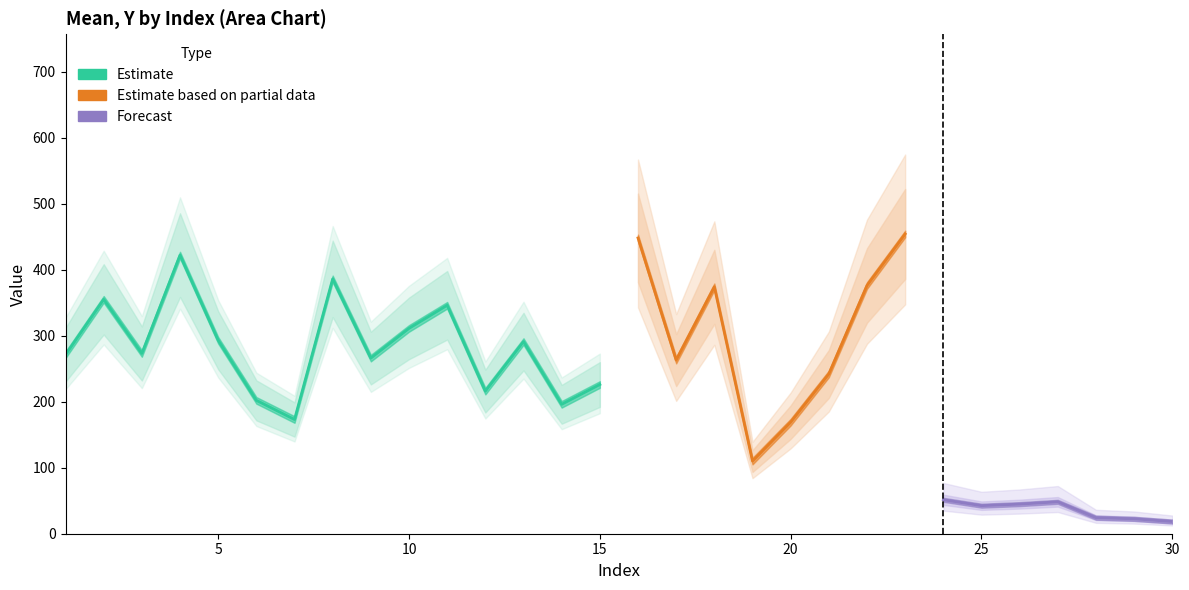

Does the chart have visible grid lines?

No